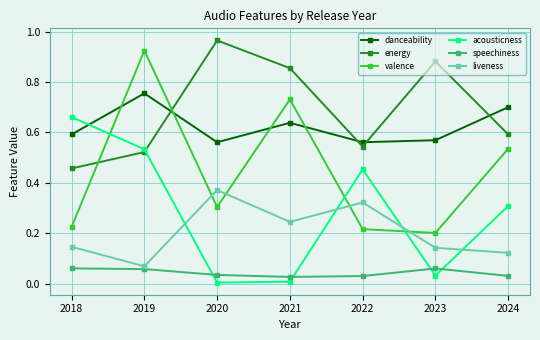

How many times do acousticness and speechiness cross each other?

4